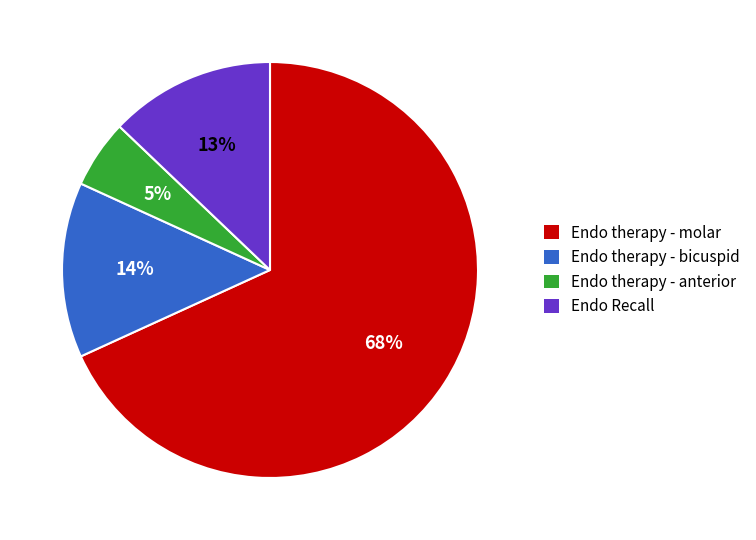

Is it true that Endo therapy - bicuspid is 14% of the pie?

True